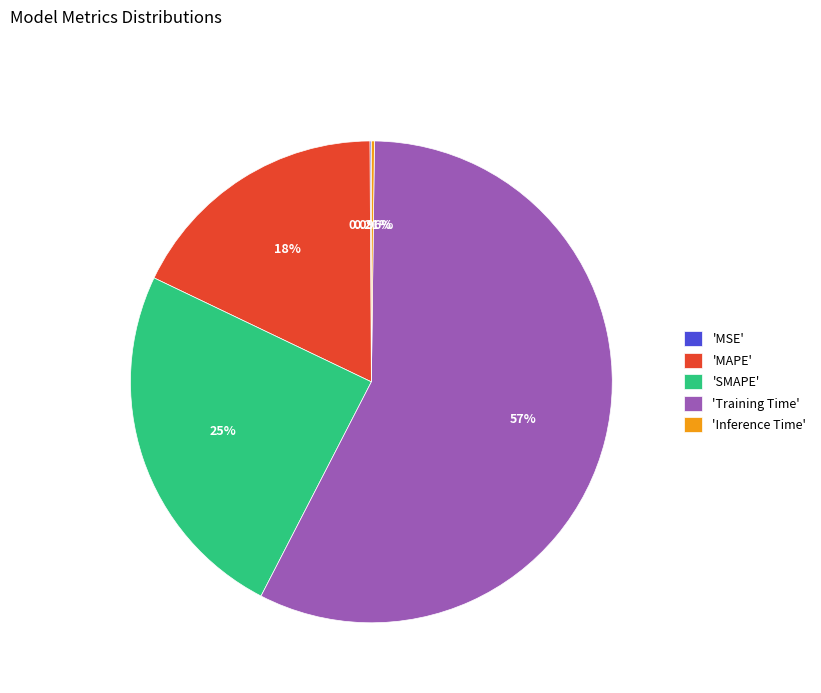

To the nearest percent, what is the average slice percentage?

20%